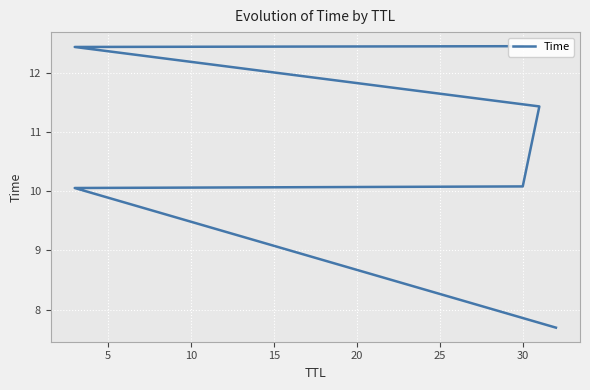

True or false: there are more than 1 points higher than both neighbors.

False